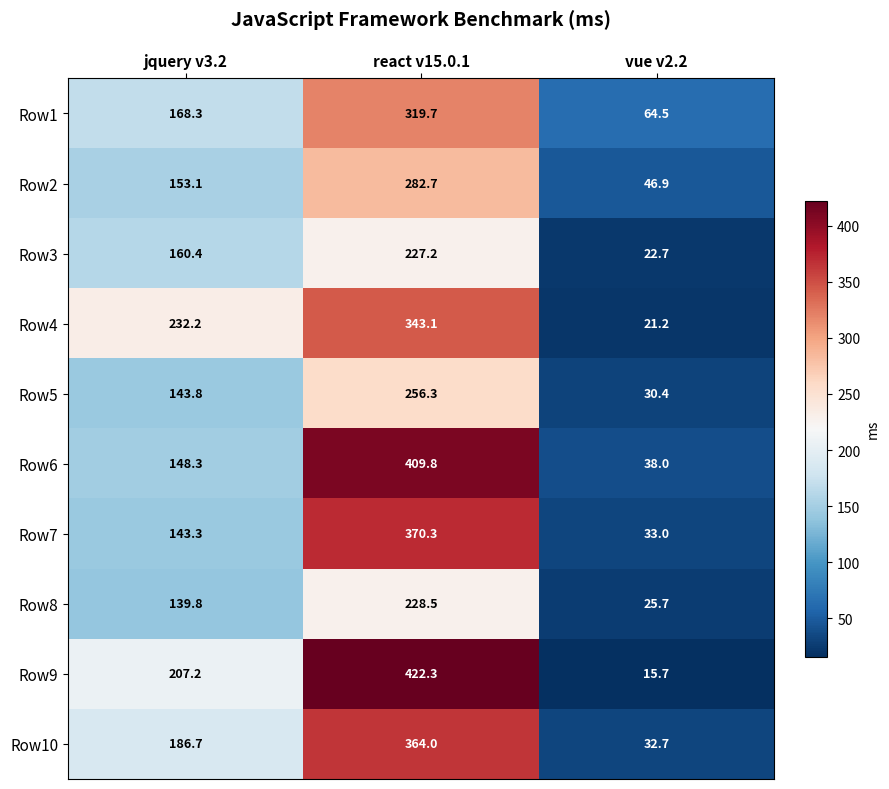

Reading left to right, transcribe all the data shown in this chart.

Row1: 168.3	319.7	64.5
Row2: 153.1	282.7	46.9
Row3: 160.4	227.2	22.7
Row4: 232.2	343.1	21.2
Row5: 143.8	256.3	30.4
Row6: 148.3	409.8	38.0
Row7: 143.3	370.3	33.0
Row8: 139.8	228.5	25.7
Row9: 207.2	422.3	15.7
Row10: 186.7	364.0	32.7